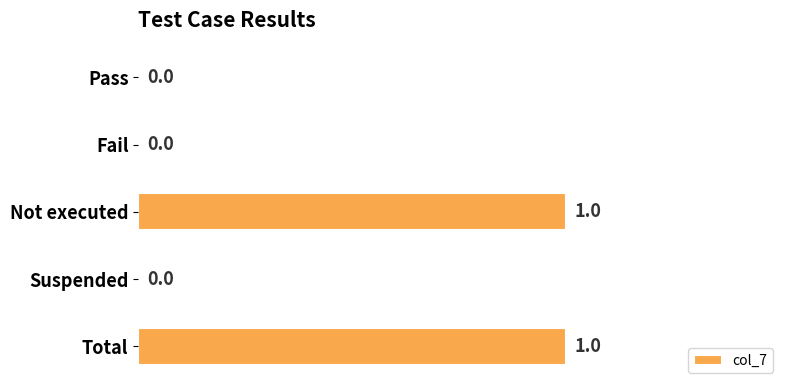

The chart shows a value of 1 at Fail. True or false?

False